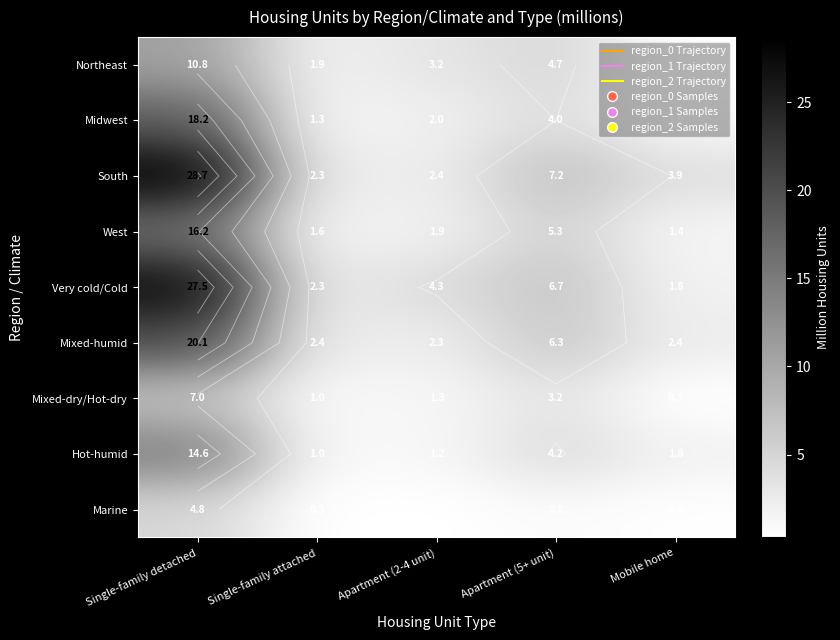

The value of Midwest at Apartment (2-4 unit) is 0.9. True or false?

False